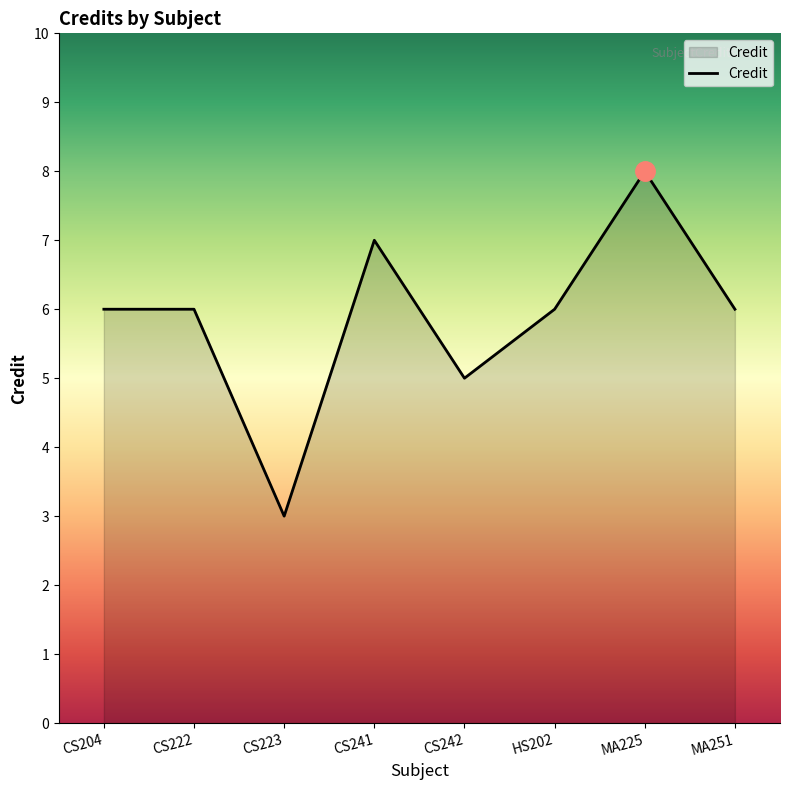

True or false: the data shows 3 at CS223.

True